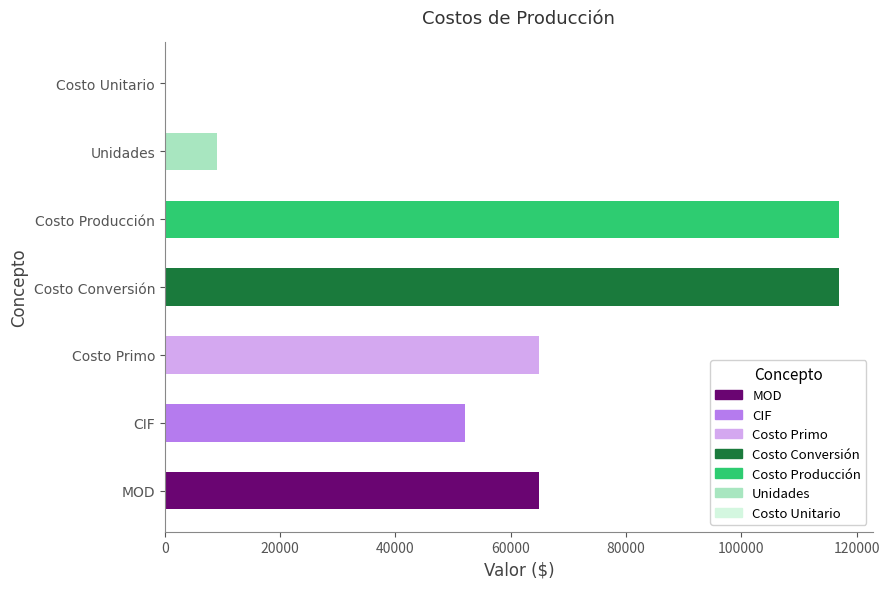

Approximately how many times larger is the value at CIF compared to MOD?

0.8